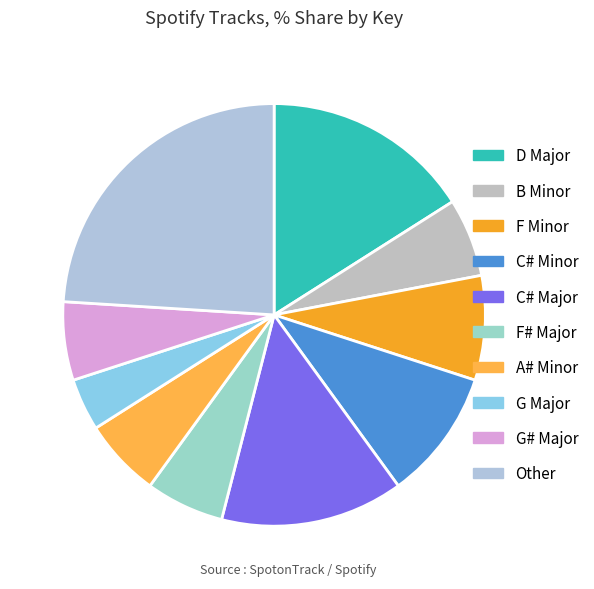

How many segments does this pie chart have?

10